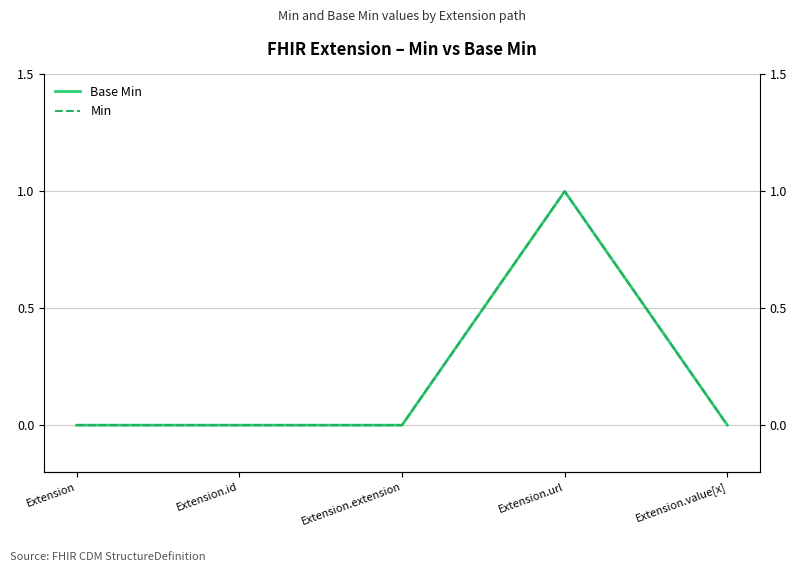

How many data points does each series have?

5